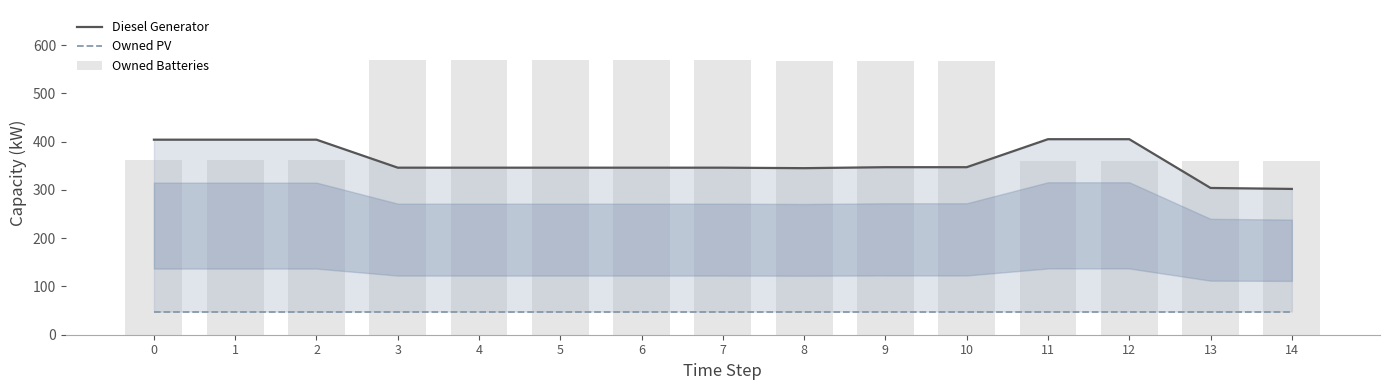

At which category is the sum across all series the highest?

3